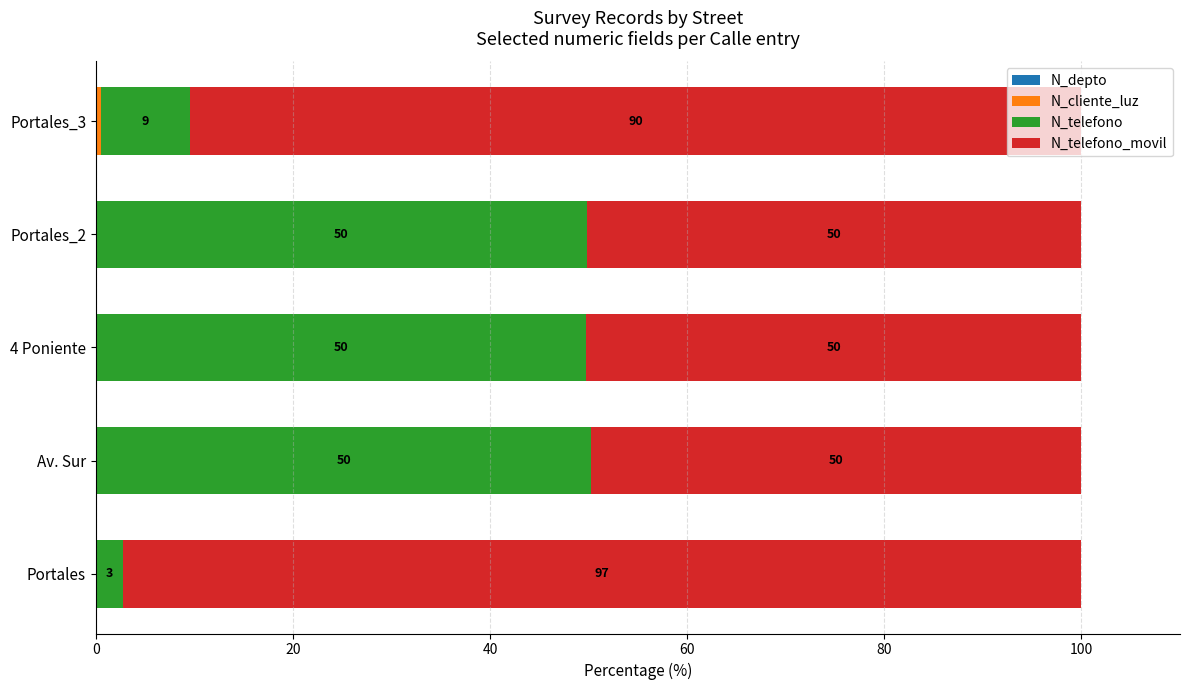

What is the total value across all series at Portales?

100.0